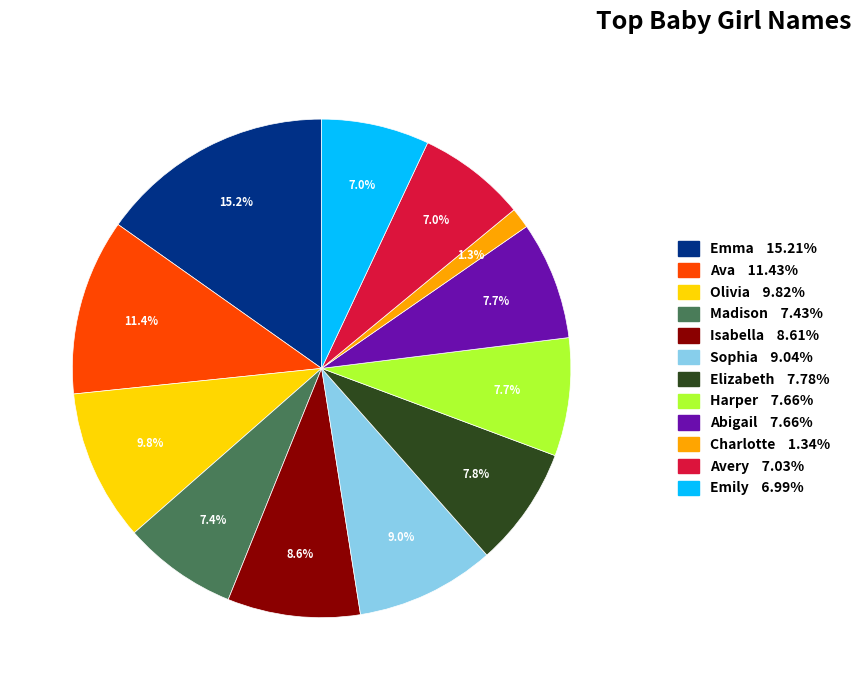

Between Avery and Emma, which is larger?

Emma